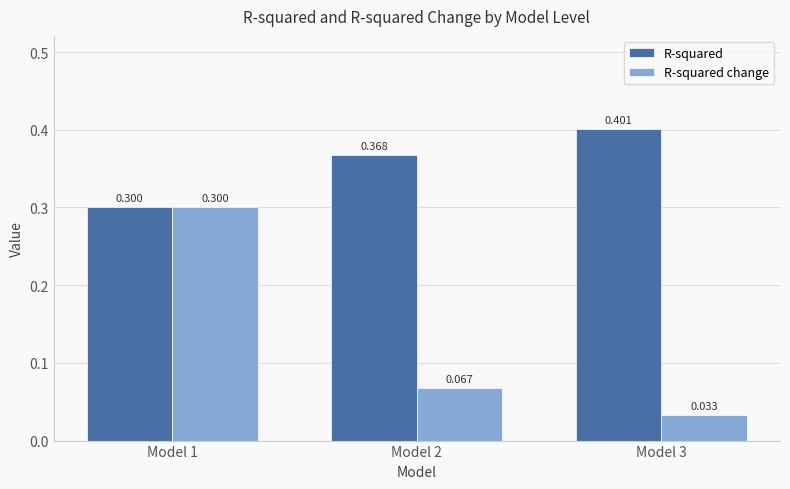

Is the value of R-squared at Model 2 greater than the value of R-squared change at Model 1?

Yes